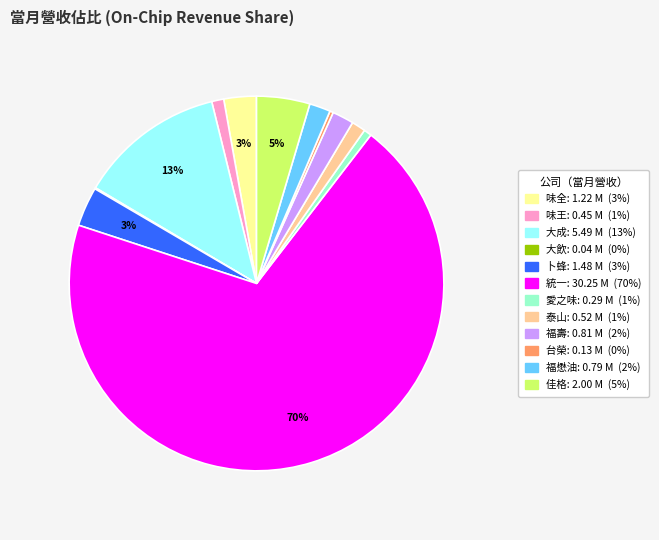

To the nearest percent, what percentage of the pie is 福壽?

2%